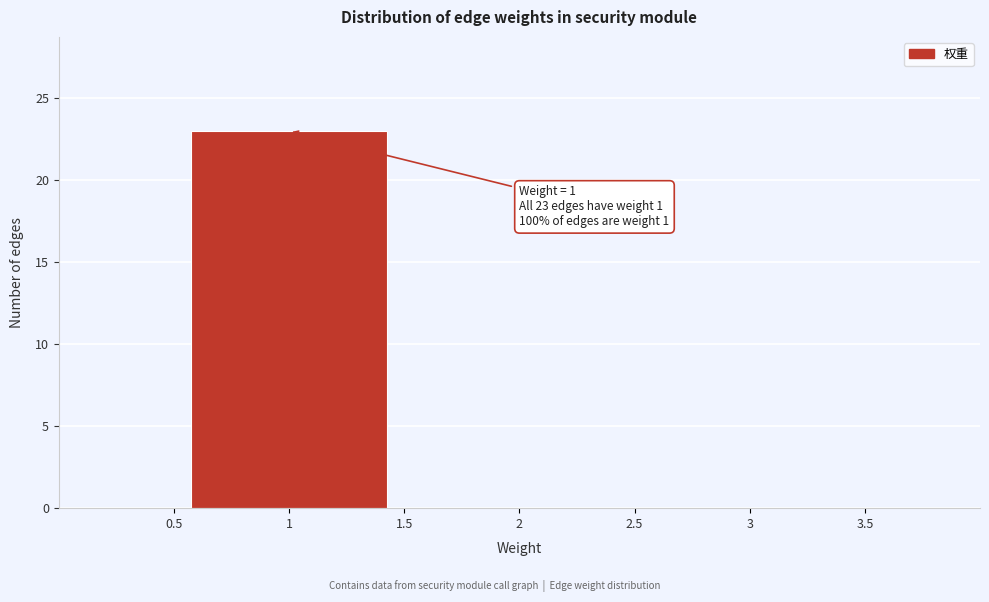

Over which range of the x-axis is the bar tallest?

0.5 to 1.5